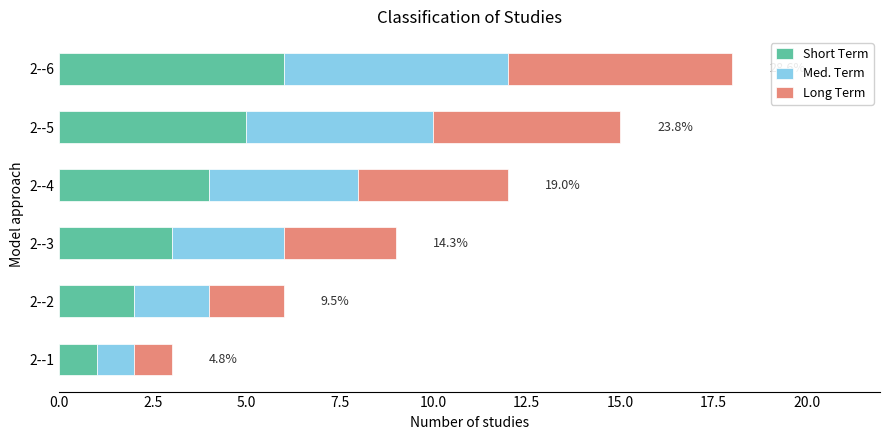

At which label does Short Term reach its minimum?

2--1